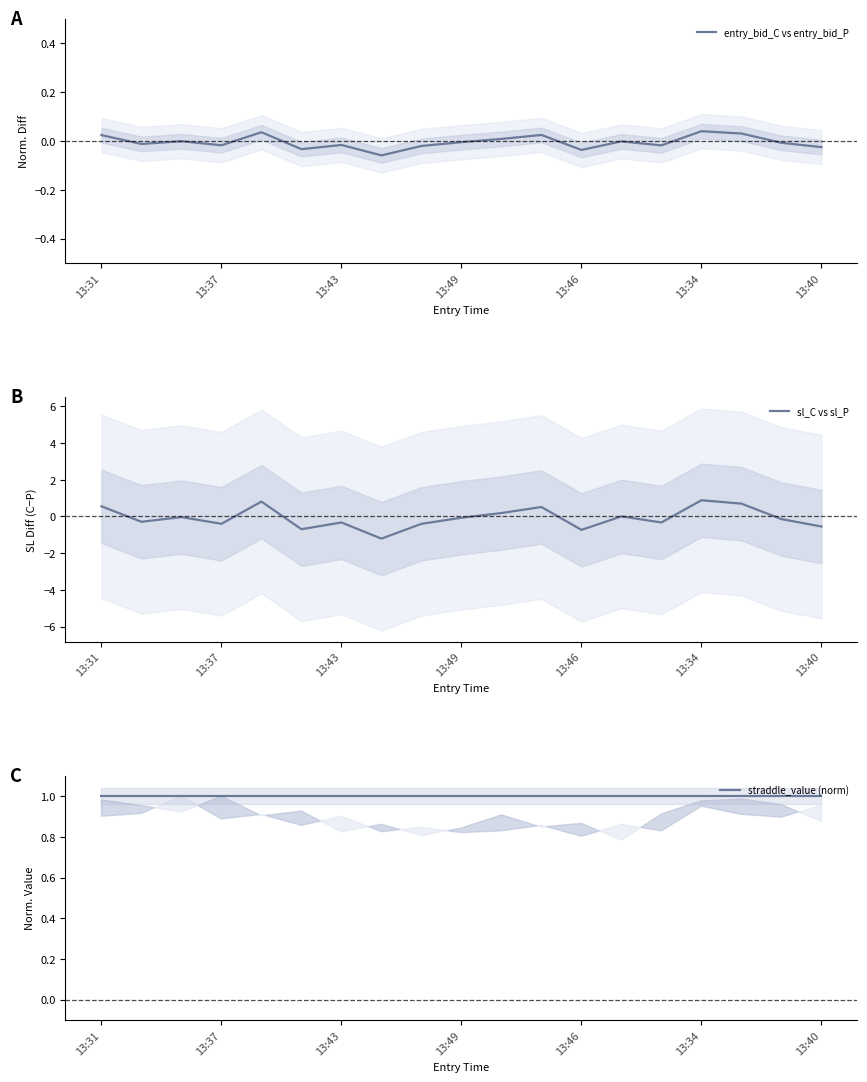

What is the value of the sl_C vs sl_P point at the 8th from the left?

-1.2